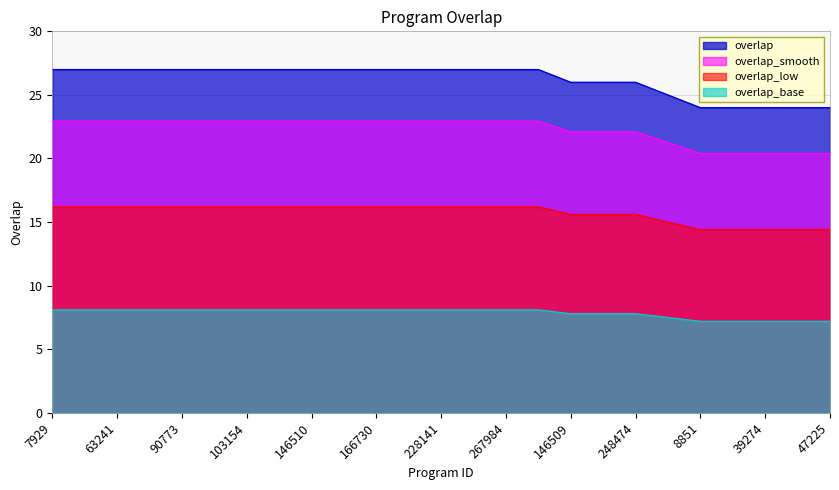

At which category does the chart reach its minimum across all series?

8851